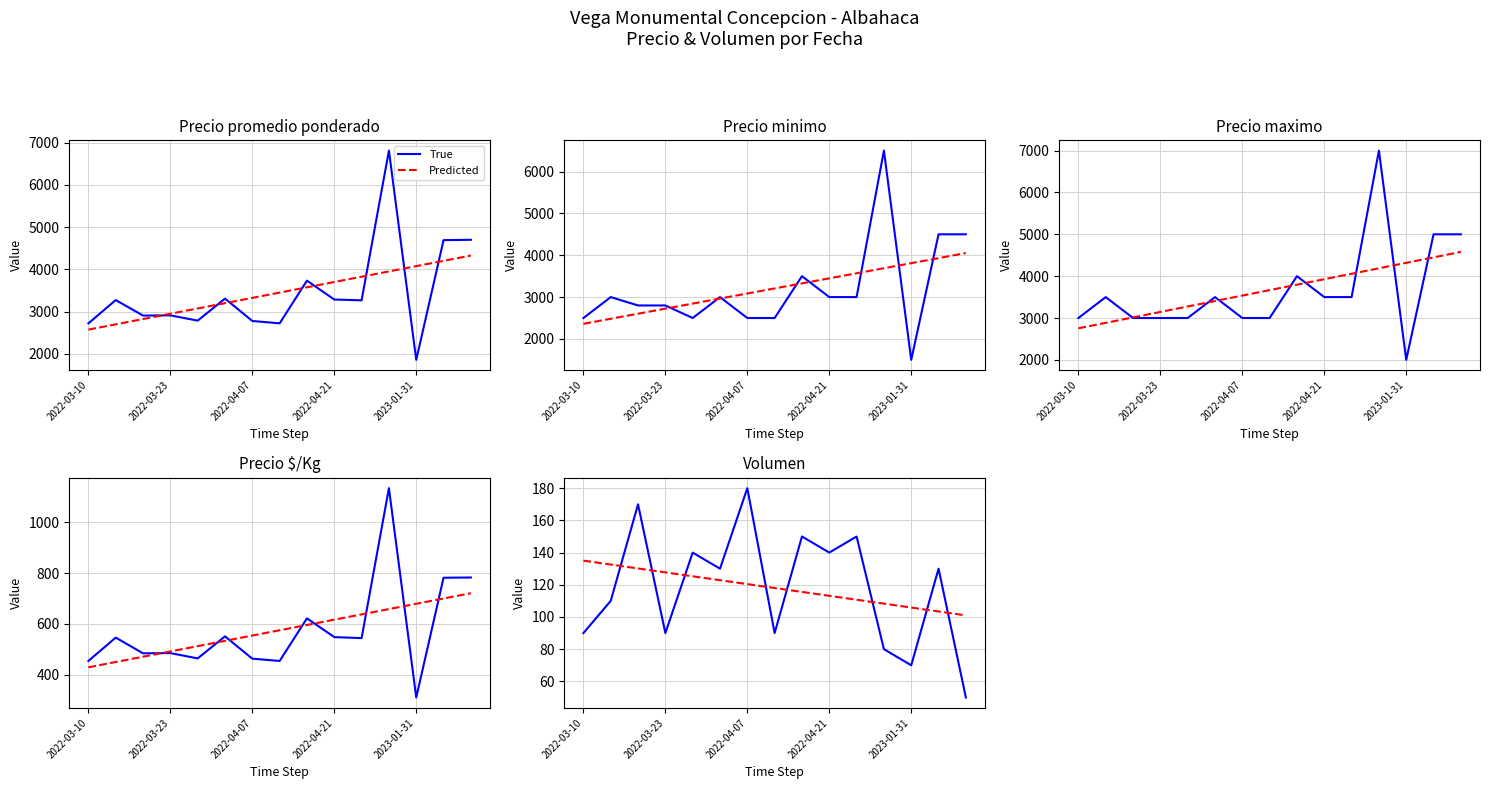

Between which two adjacent categories do Predicted and True first intersect?

2022-03-23 and 2022-04-07